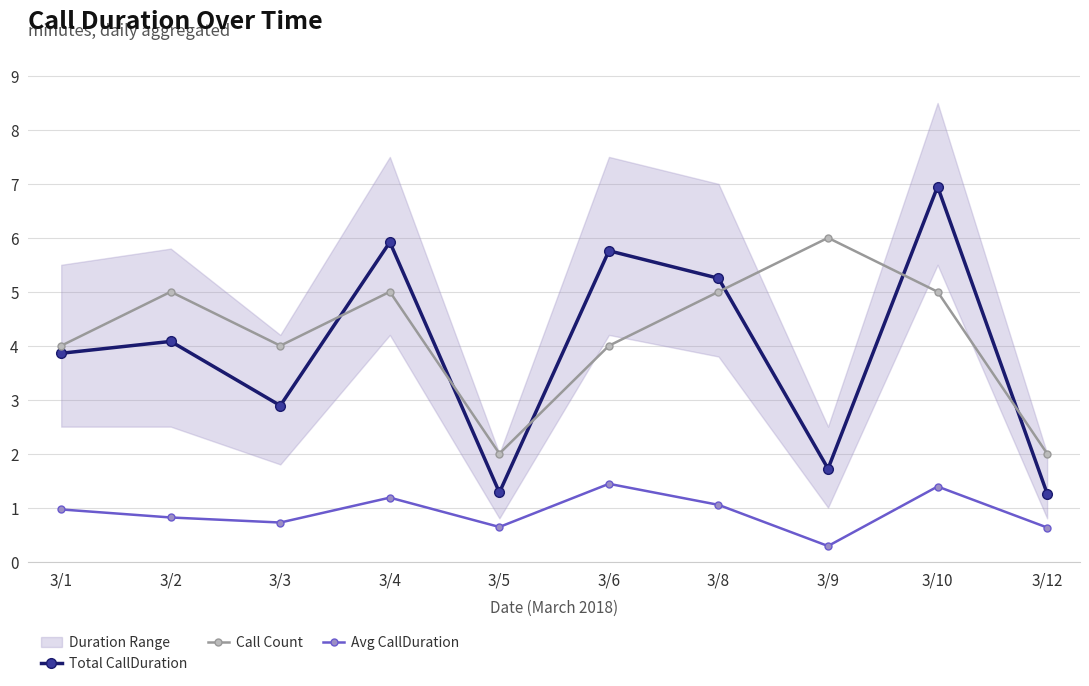

What is the difference between the maximum and minimum values in the Total CallDuration series?

5.7